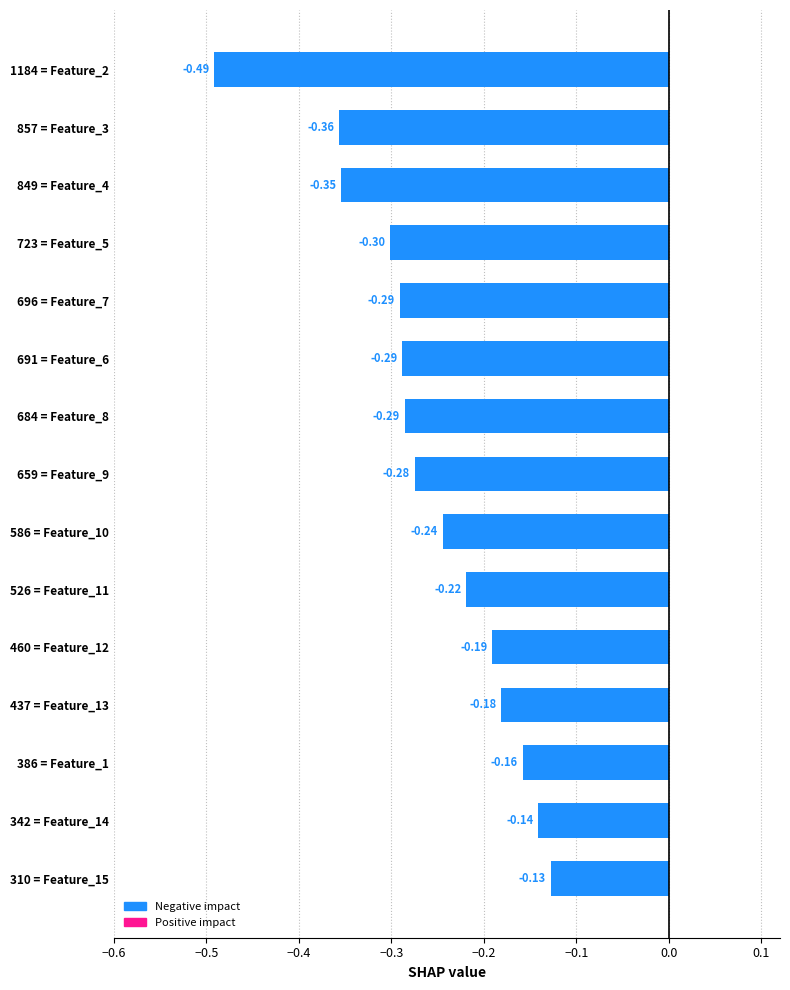

What is the average value?

-0.3